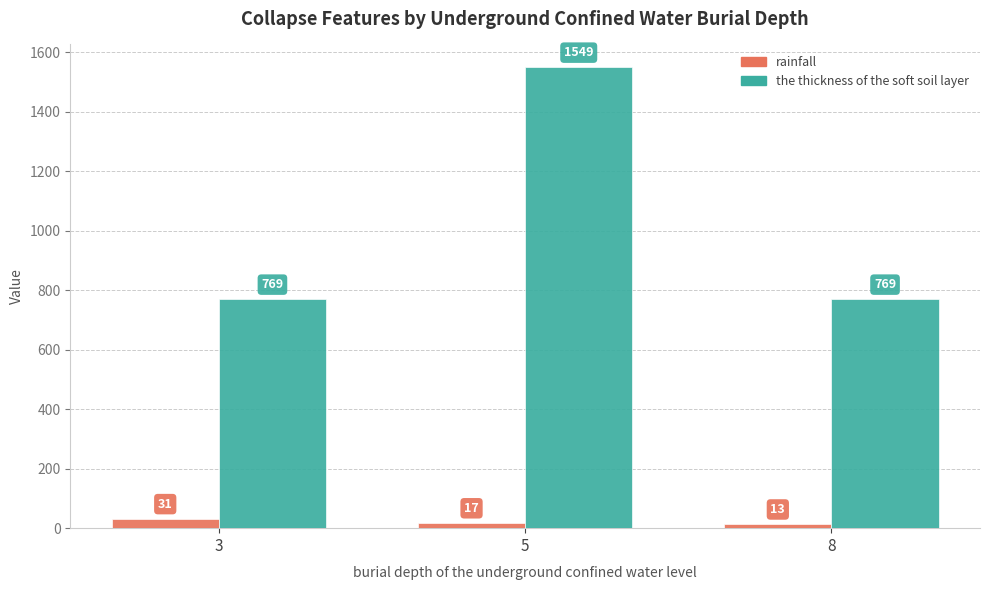

What is the value of the rainfall bar at the 2nd from the left?

17